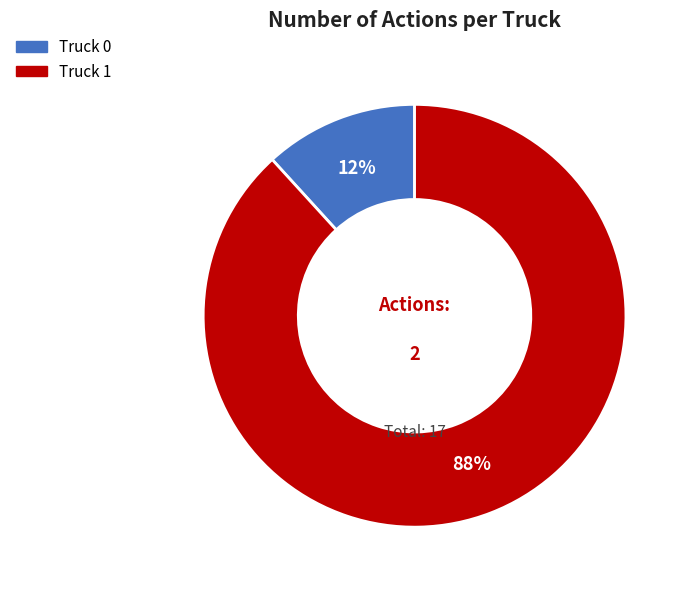

Which has a higher value, Truck 1 or Truck 0?

Truck 1